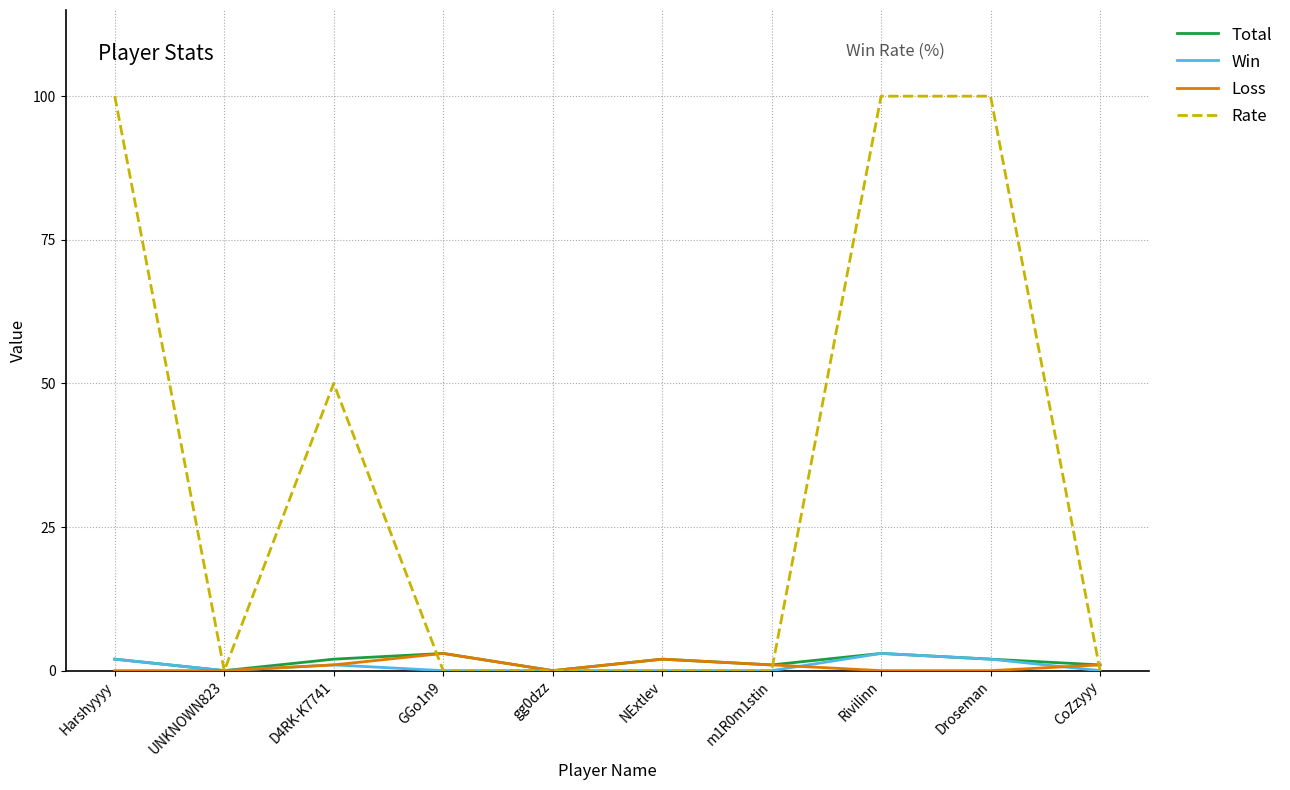

What are all the series names shown in the legend?

Total, Win, Loss, Rate